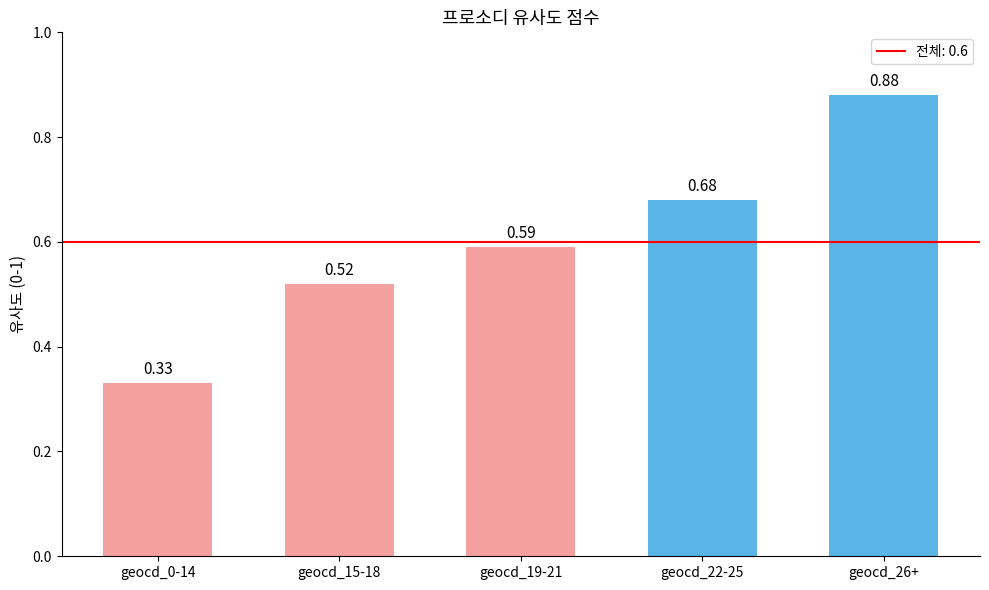

Between geocd_19-21 and geocd_22-25, which is larger?

geocd_22-25